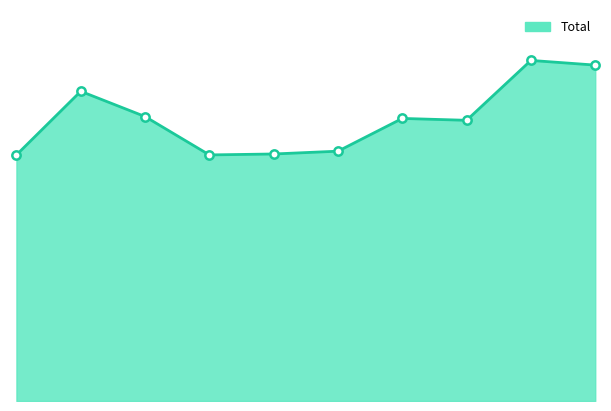

Does the chart display data point markers on the line(s)?

No